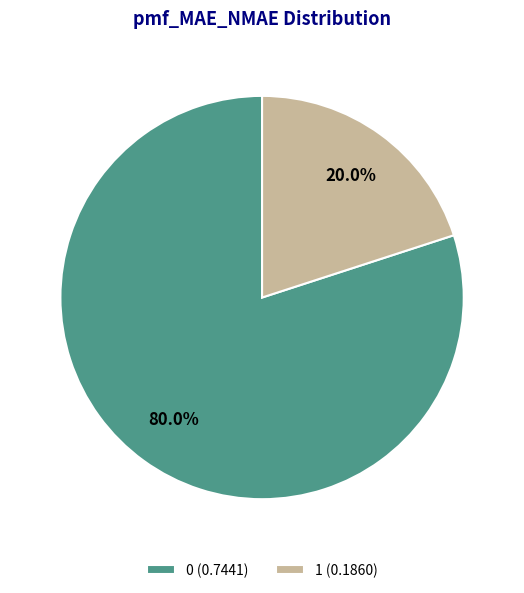

To the nearest percent, what portion does 0 represent?

80%